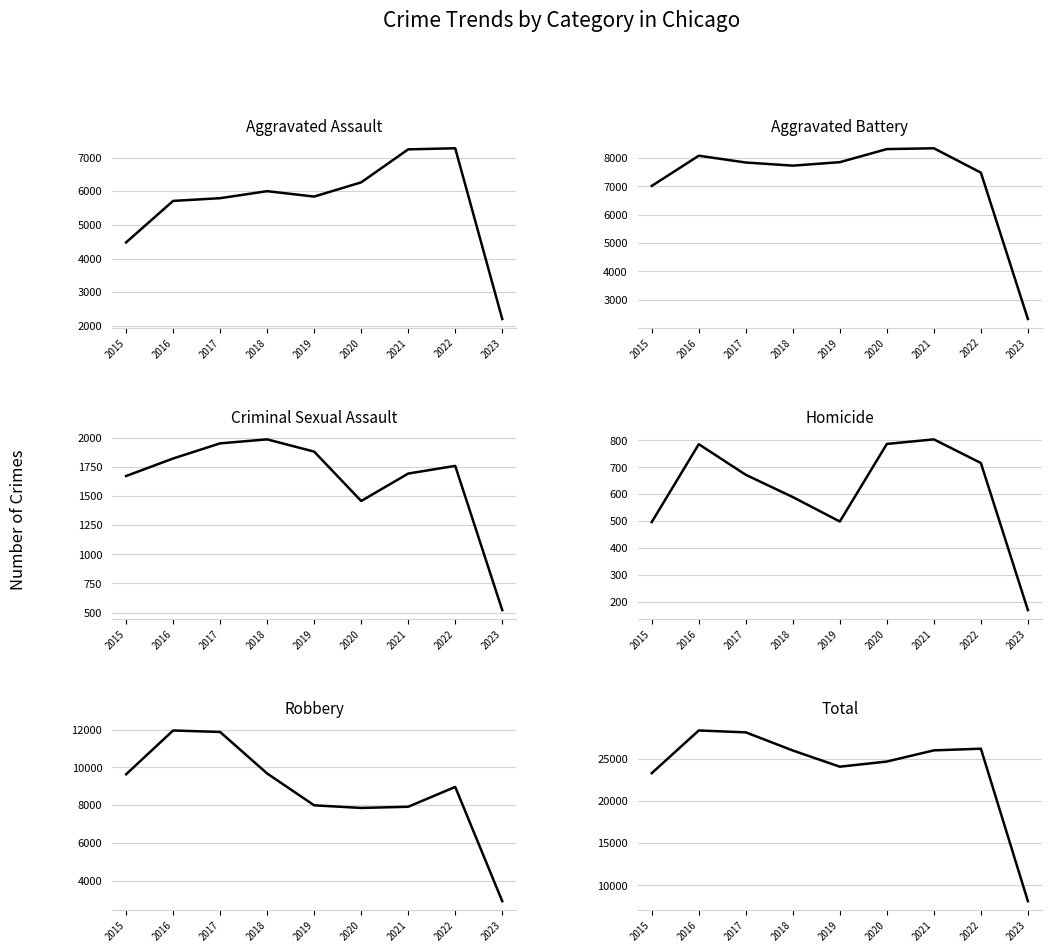

At how many categories does at least one series exceed 13385?

8